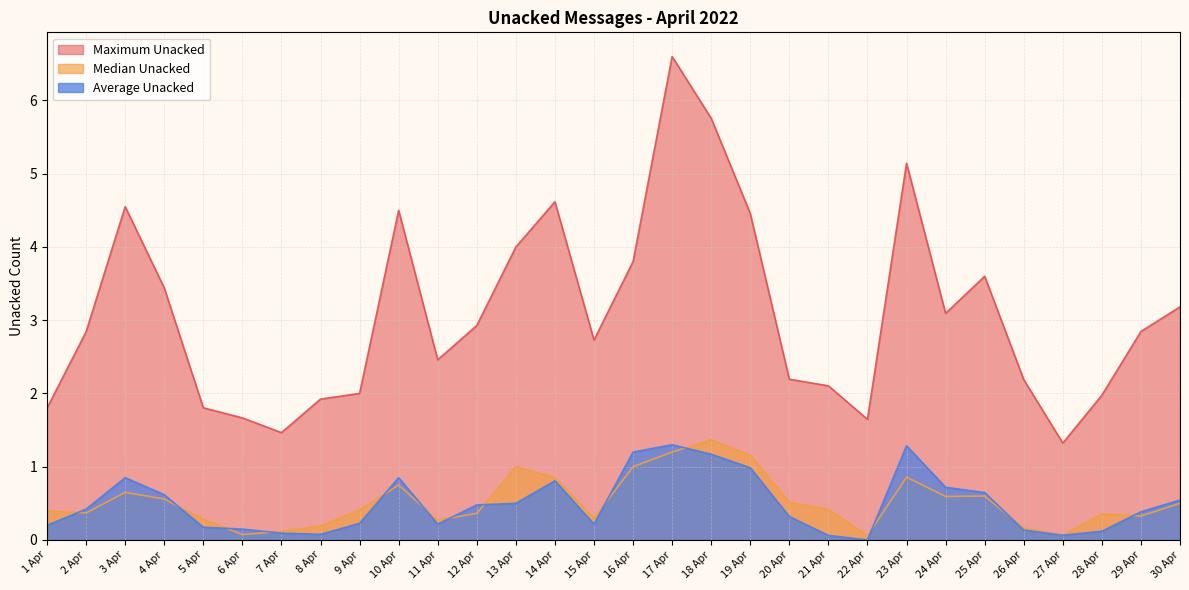

Rank the series by their maximum value, from lowest to highest.

Average Unacked, Median Unacked, Maximum Unacked